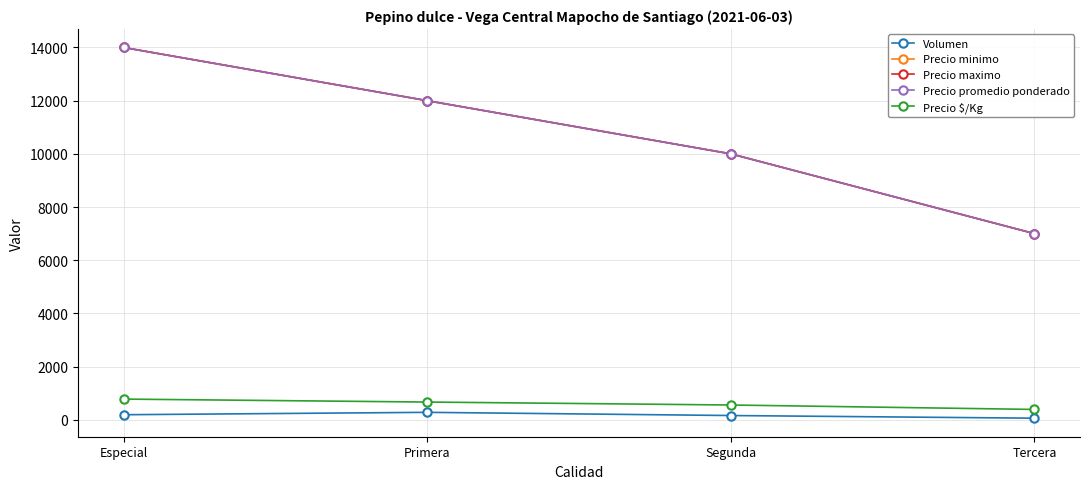

Is the value of Volumen at Tercera greater than the value of Precio maximo at Tercera?

No